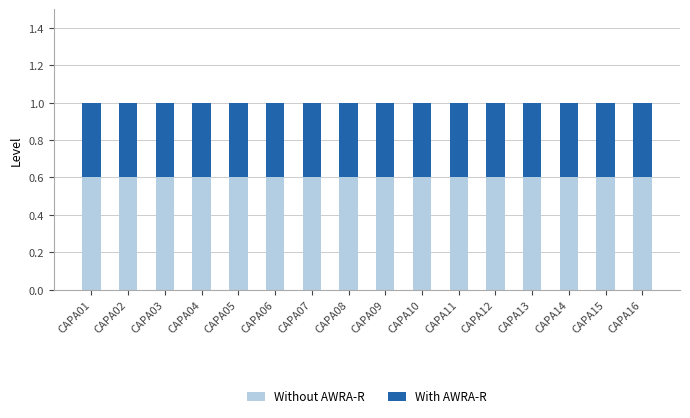

What is the maximum value for Without AWRA-R?

0.6